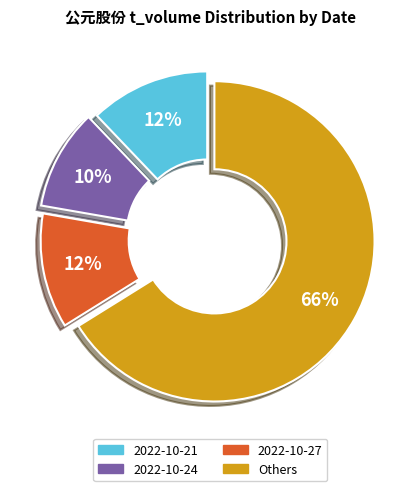

Is there a majority slice in this chart?

Yes